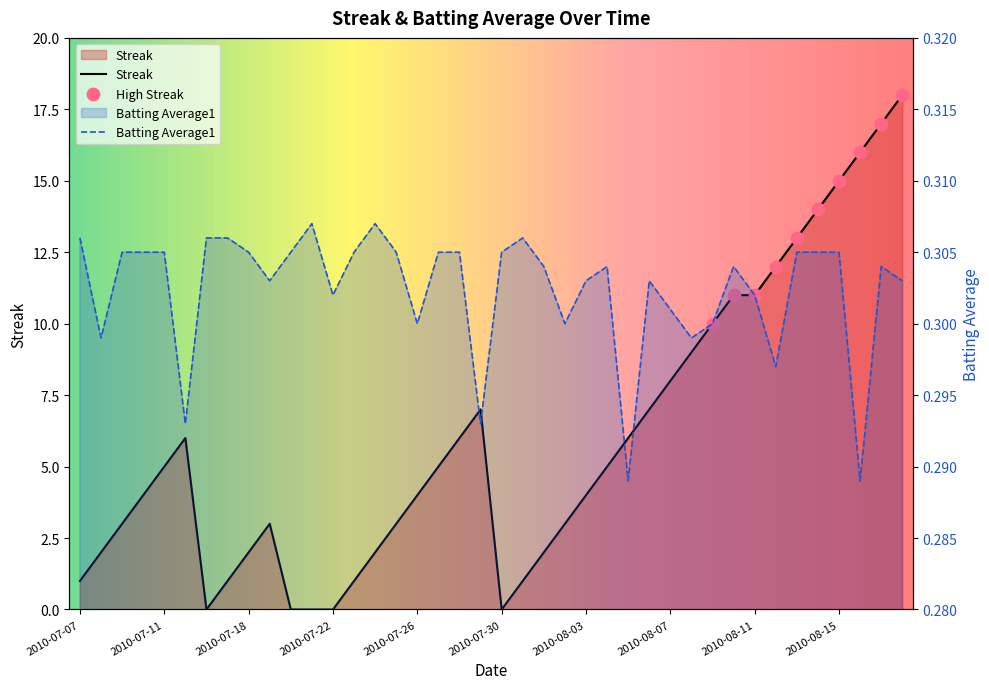

At how many categories does at least one series exceed 17?

1